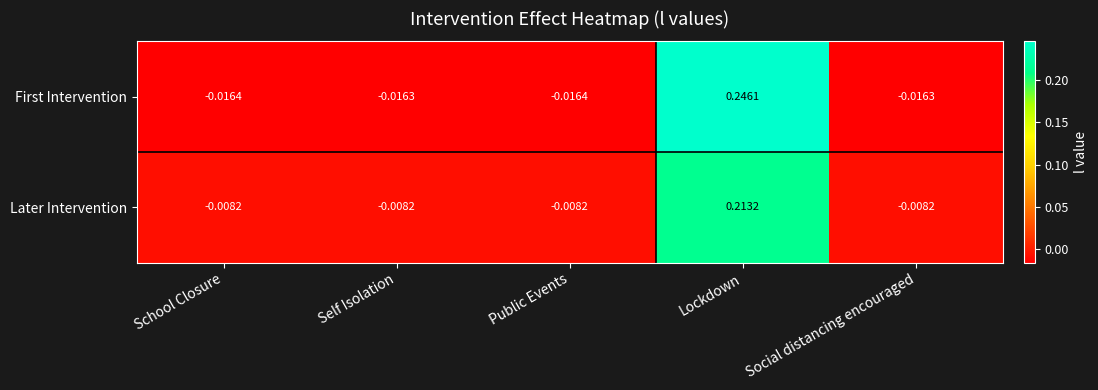

Rank the series by their maximum value, from highest to lowest.

First Intervention, Later Intervention